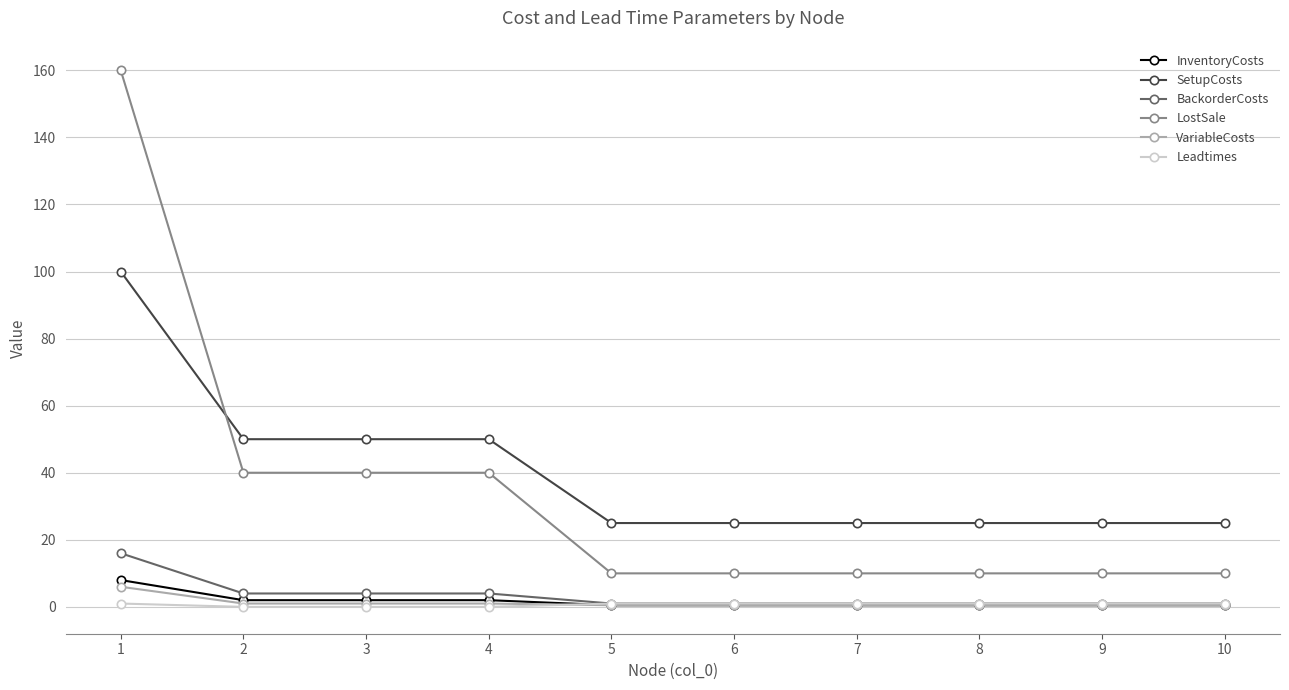

What is the value of the VariableCosts point at the 7th from the left?

0.5